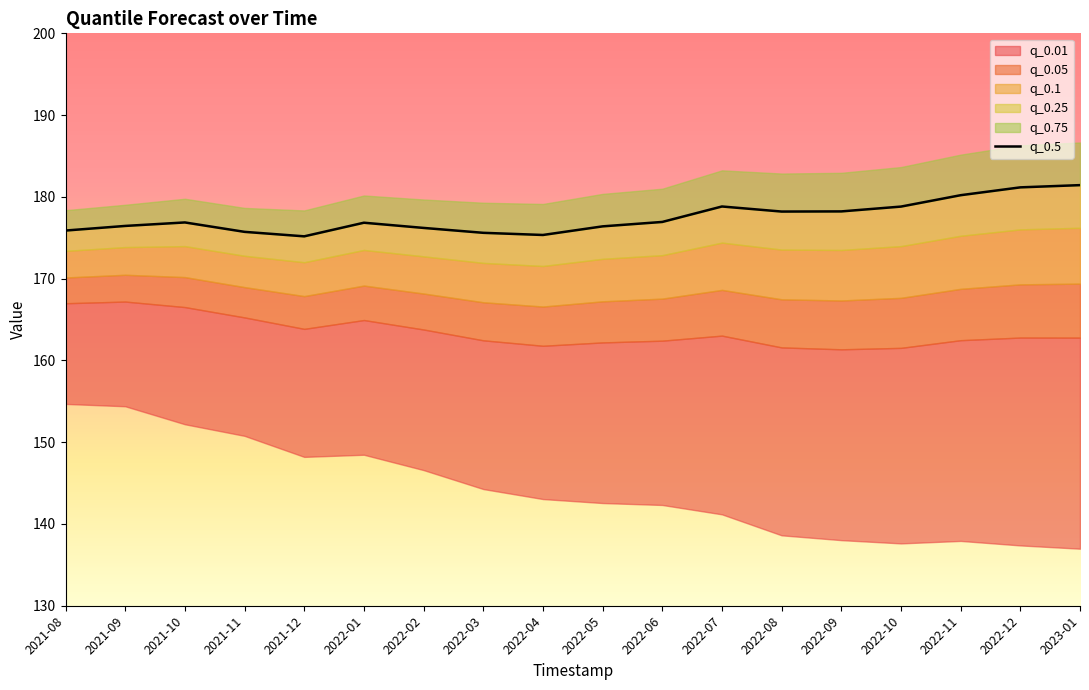

Is it true that the value at 2022-07 is 110.8?

False